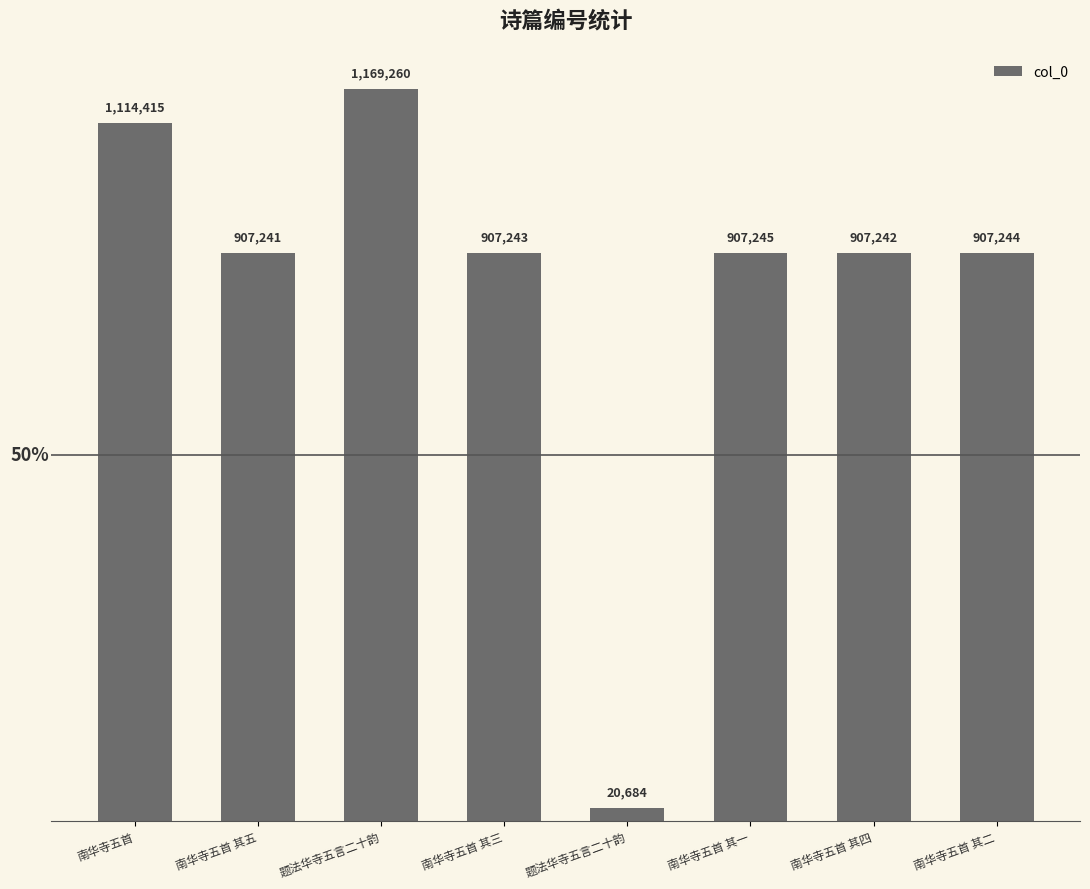

Does the chart contain any negative values?

No